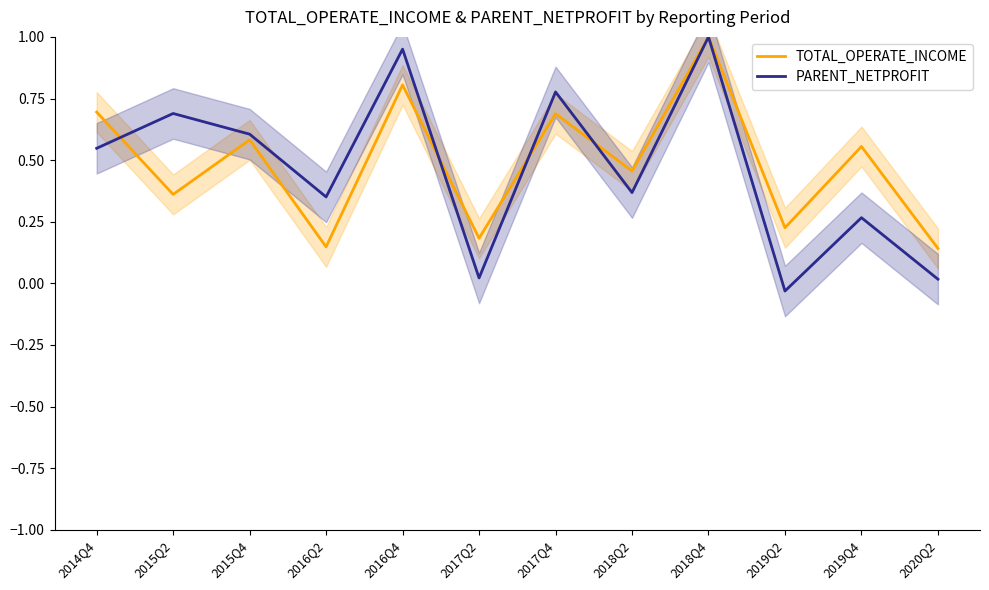

What is the difference between the maximum and second lowest values in the PARENT_NETPROFIT series?

1.0